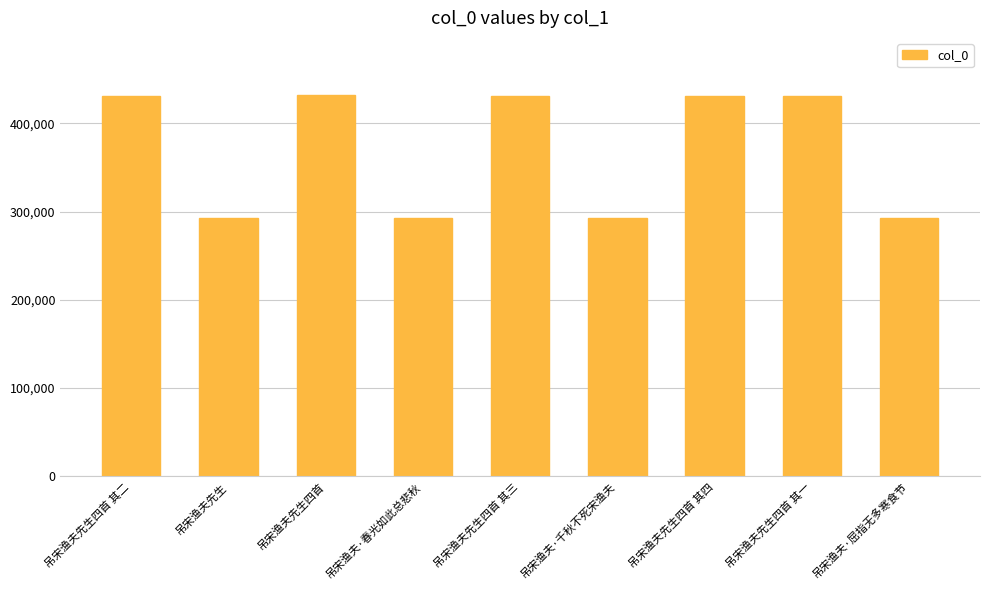

What is the greatest value displayed?

432030